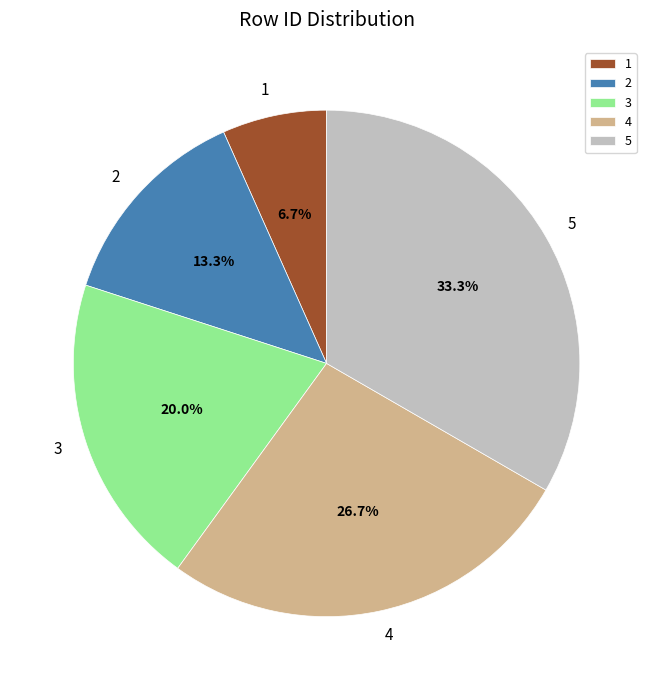

To the nearest percent, what is the difference between the largest and smallest slice percentages?

27%